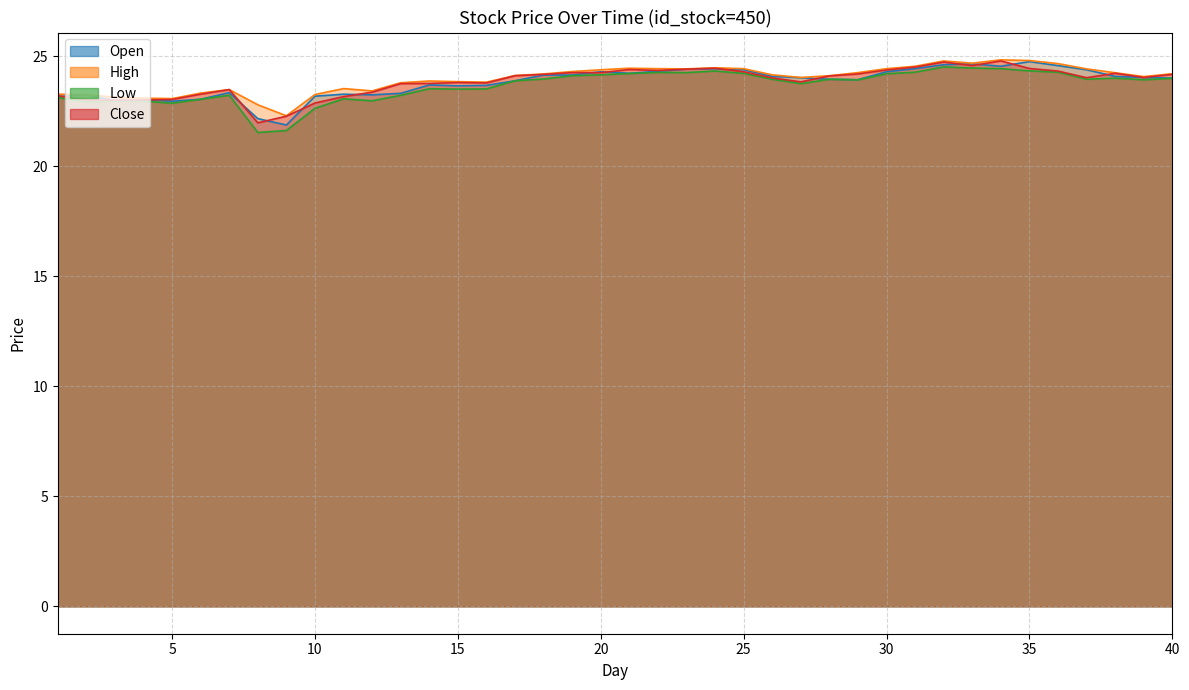

True or false: close and open cross at least once.

True